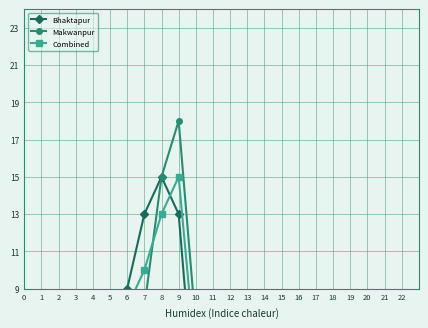

What is the sum of all Makwanpur values?

87